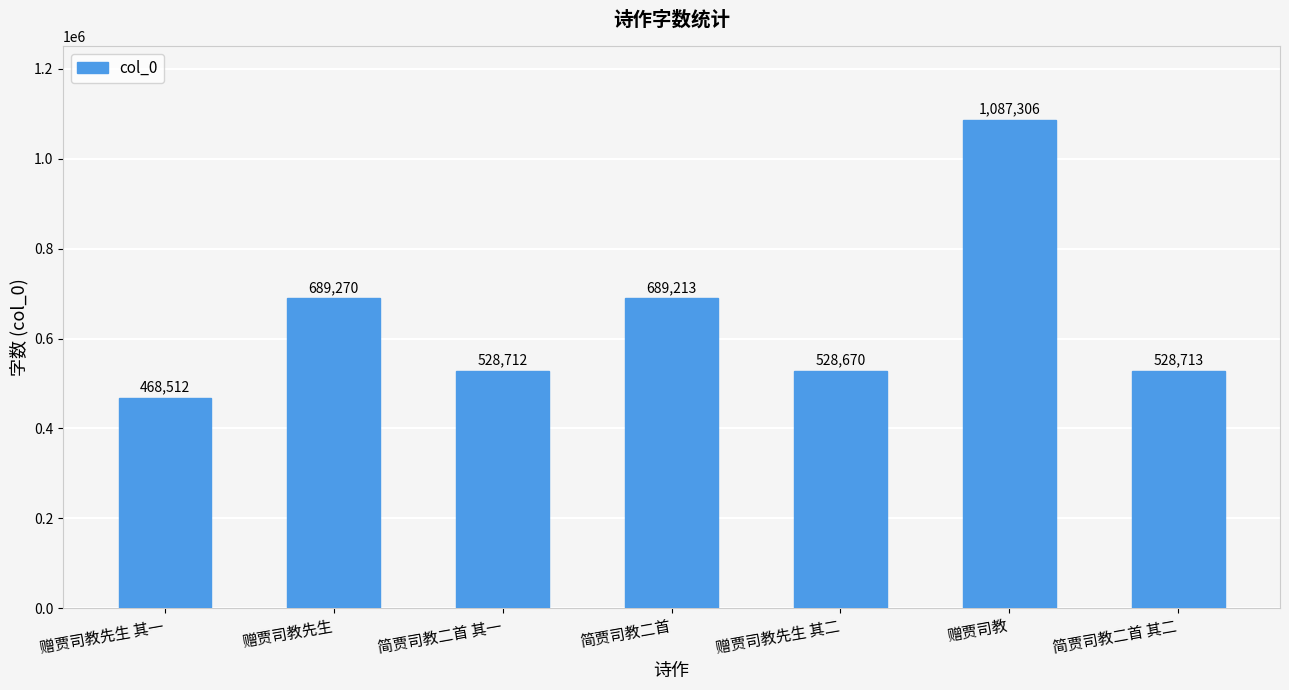

Reading left to right, what are all the values shown in this chart?

赠贾司教先生 其一=468512	赠贾司教先生=689270	简贾司教二首 其一=528712	简贾司教二首=689213	赠贾司教先生 其二=528670	赠贾司教=1087306	简贾司教二首 其二=528713